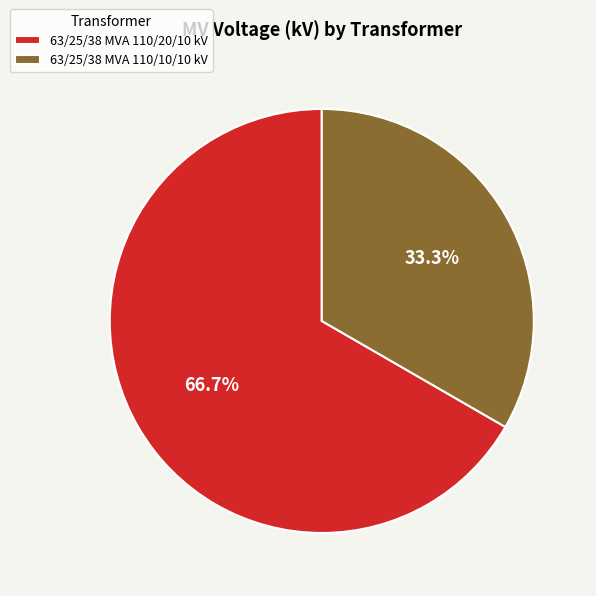

Rank the categories by value from highest to lowest.

63/25/38 MVA 110/20/10 kV, 63/25/38 MVA 110/10/10 kV